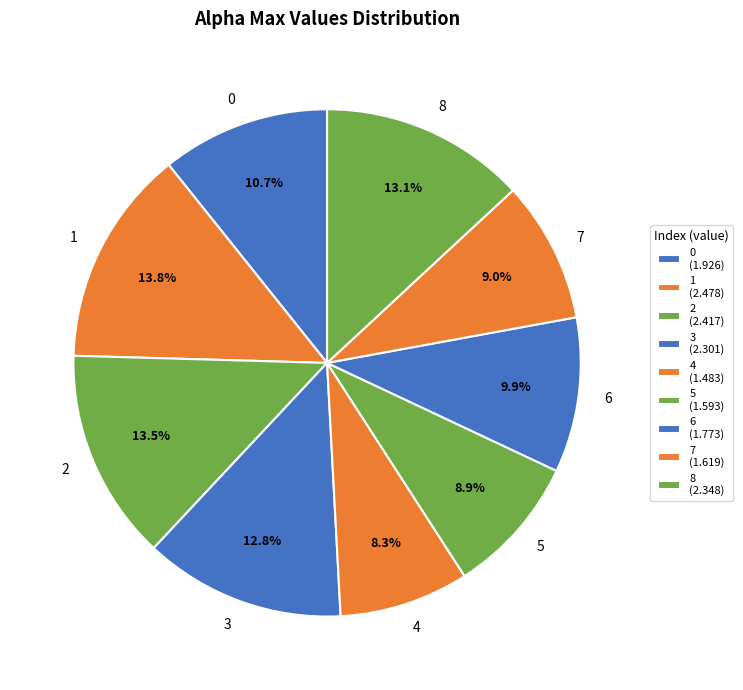

To the nearest percent, what percentage of the pie is 4?

8%